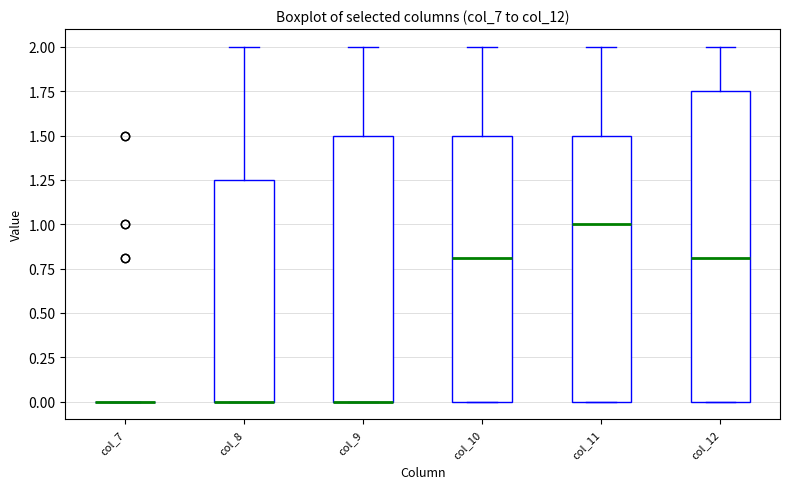

Which box is the tallest, from its lower edge to its upper edge?

col_12